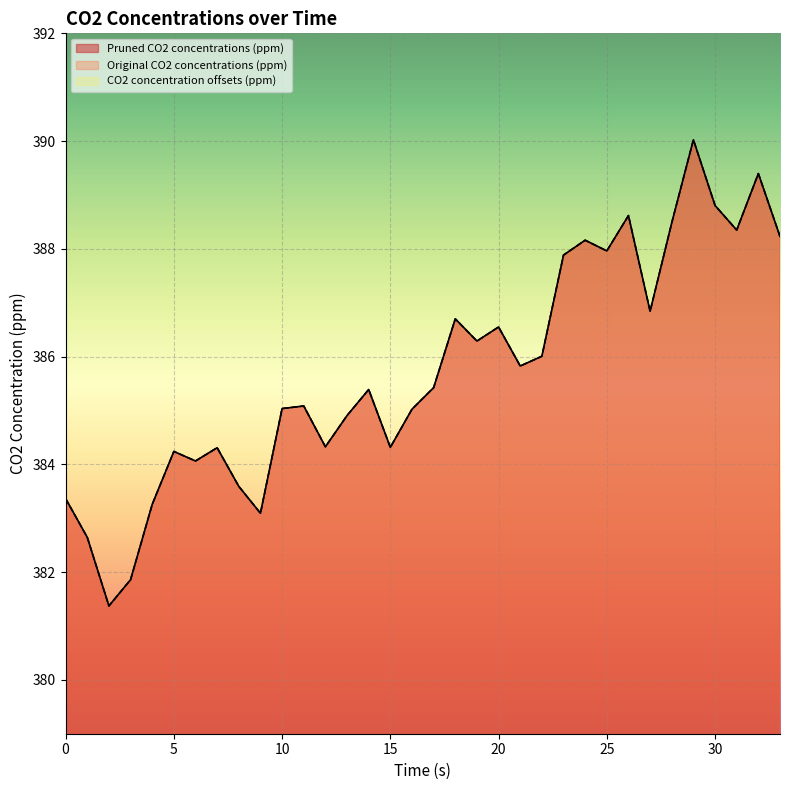

True or false: Pruned CO2 concentrations (ppm) and Original CO2 concentrations (ppm) cross at least once.

False